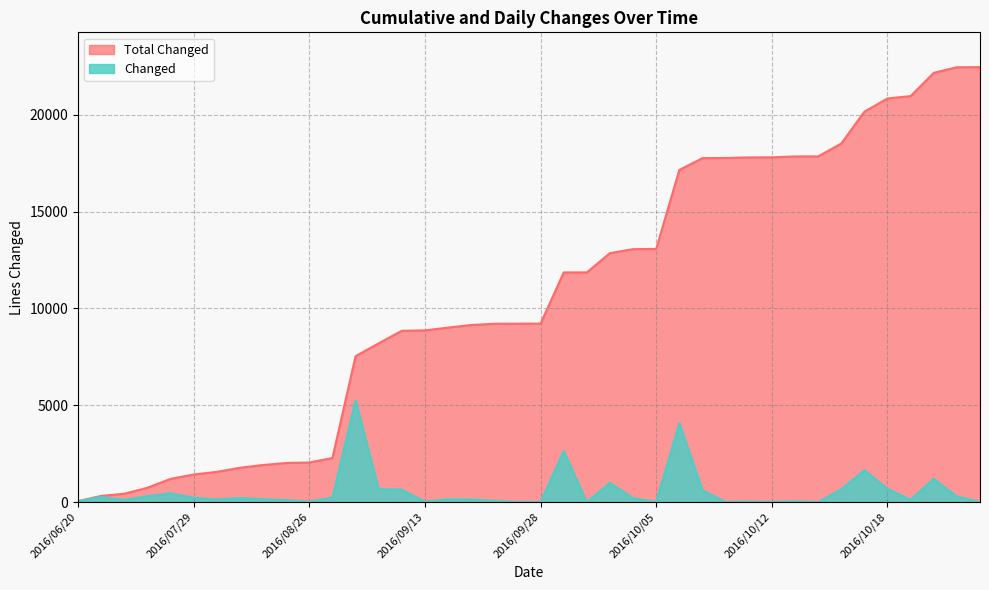

What is the total value across all series at 2016/10/03?

13852